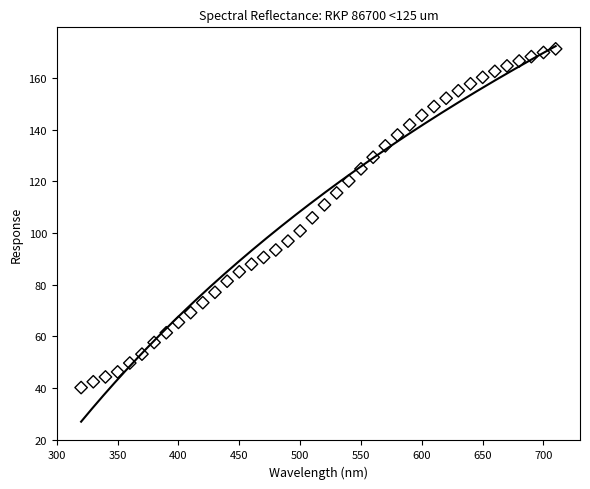

What is the range of X values (max minus min)?

390.0